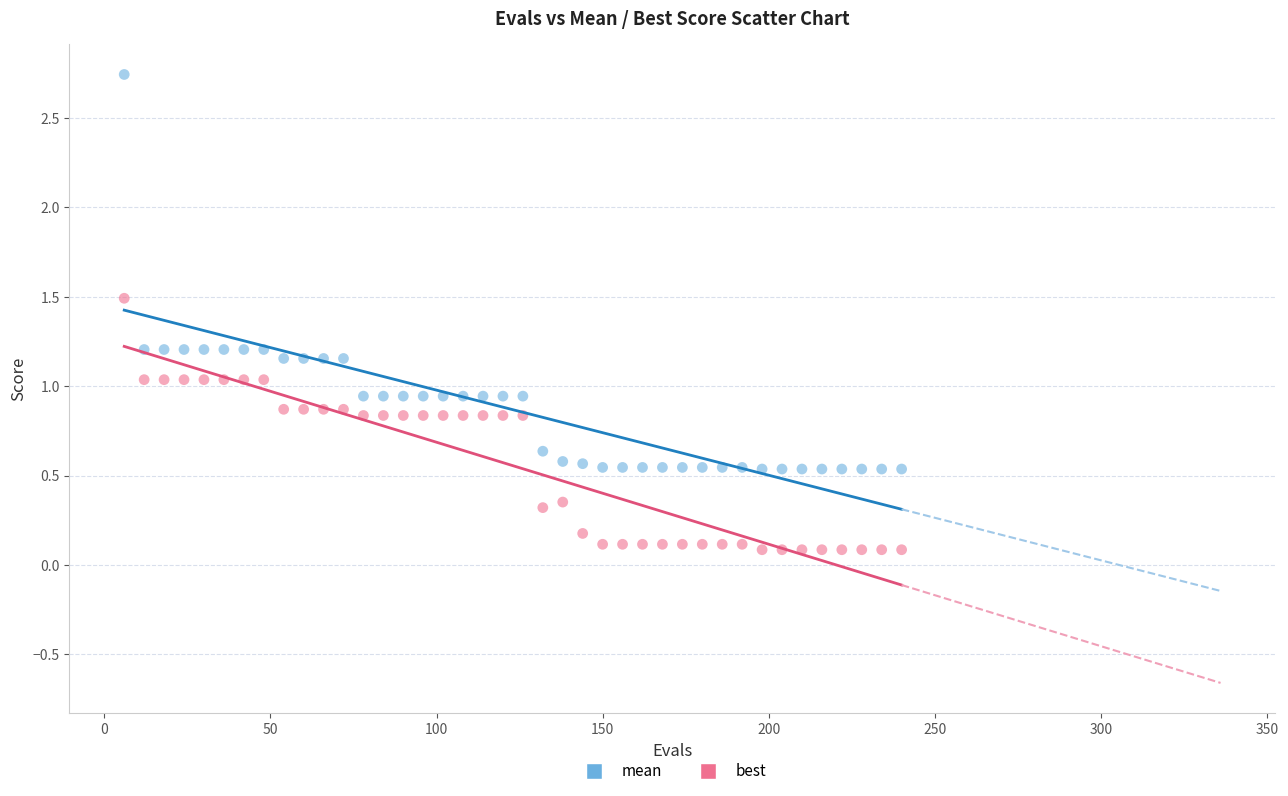

What are all the series names shown in the legend?

mean, best